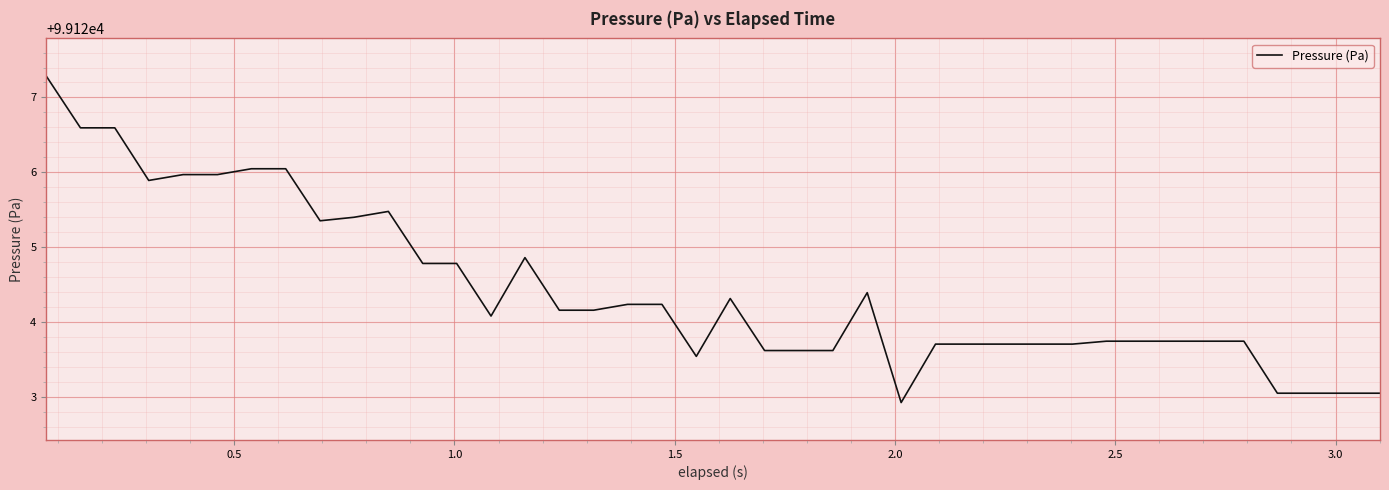

What is the smallest value displayed?

99122.9